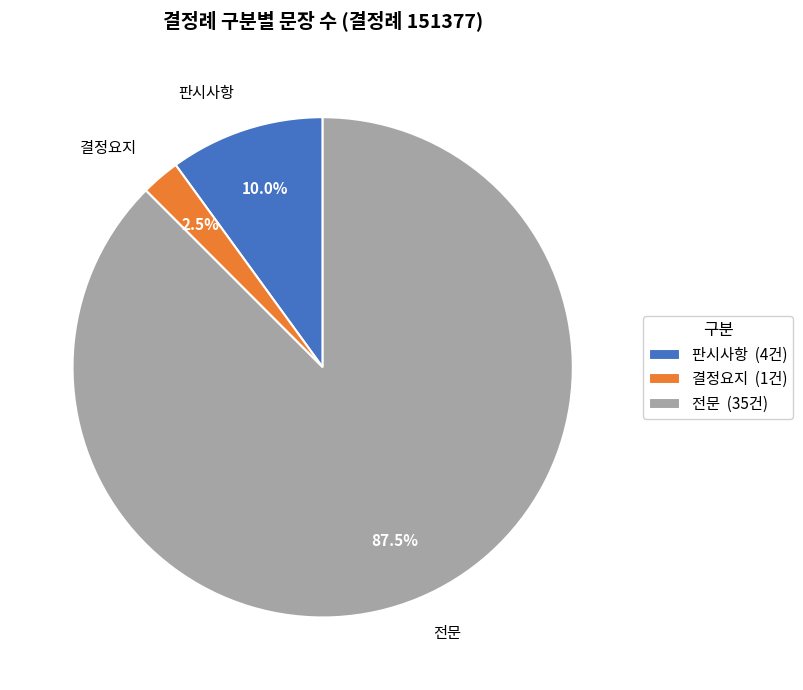

What is the majority slice?

전문